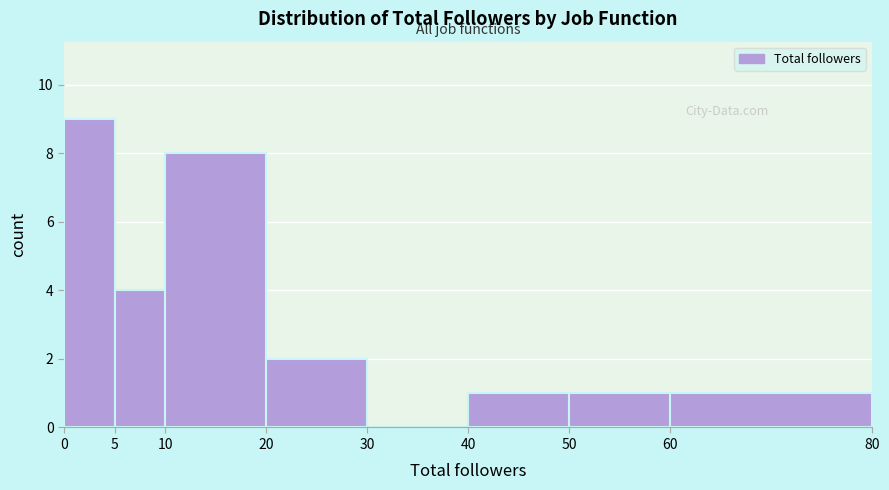

Reading left to right, transcribe this chart: for each bar, give the range it covers on the x-axis and its height. The values are not printed on the chart, so give them approximately, as read against the axis.

0 to 5: 9
5 to 10: 4
10 to 20: 8
20 to 30: 2
30 to 40: 0
40 to 50: 1
50 to 60: 1
60 to 80: 1